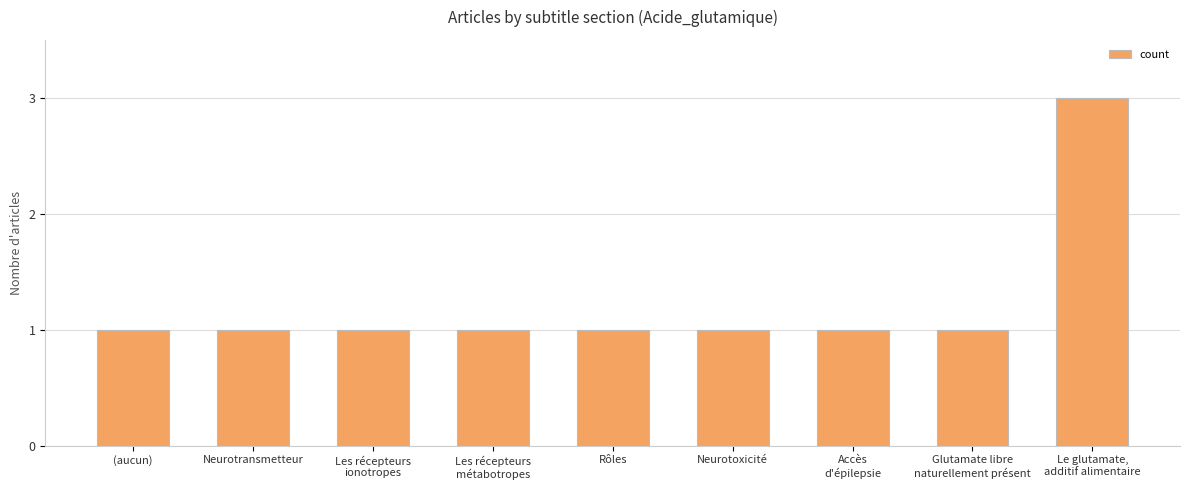

What is the sum of all values?

11